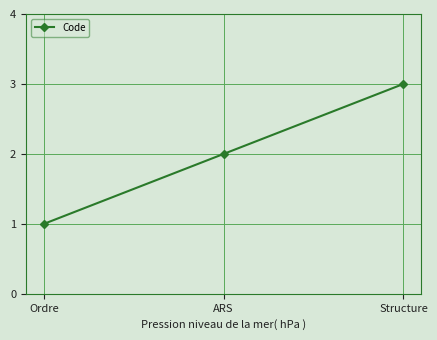

List the labels in order of value, largest first.

Structure, ARS, Ordre